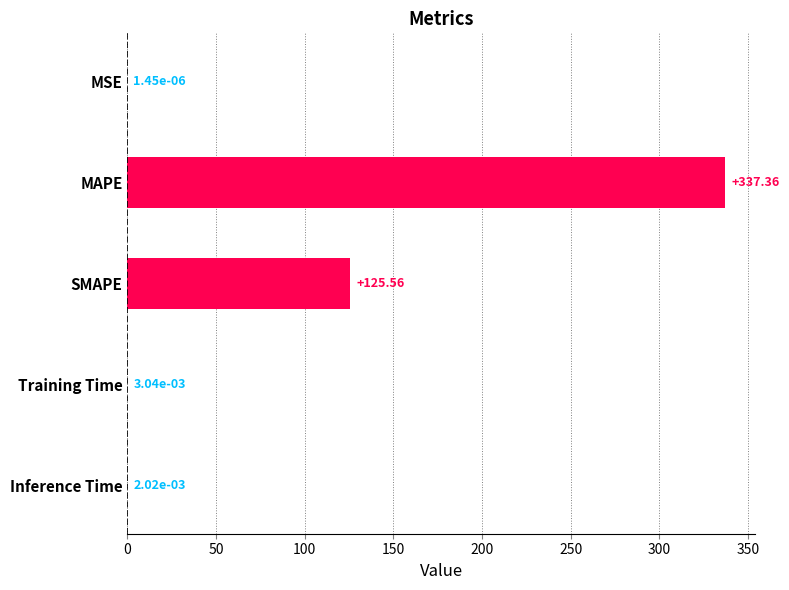

Which category has the highest value across all series?

MAPE